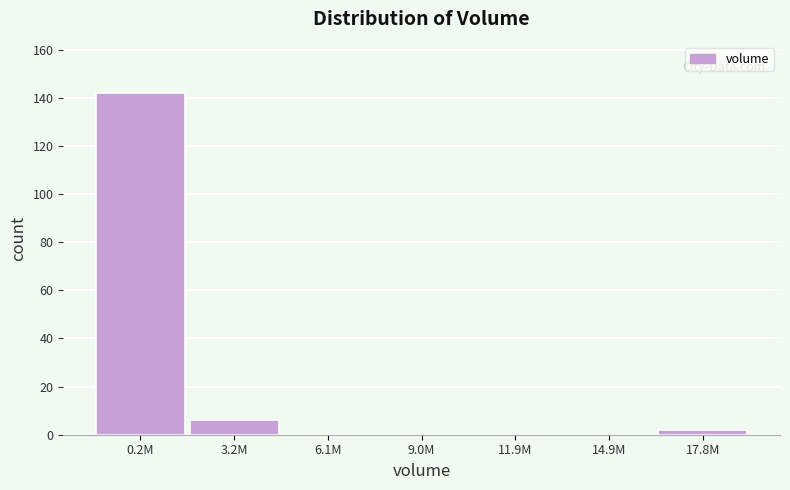

Reading left to right, transcribe all the data shown in this chart.

0.2M=142	3.2M=6	6.1M=0	9.0M=0	11.9M=0	14.9M=0	17.8M=2